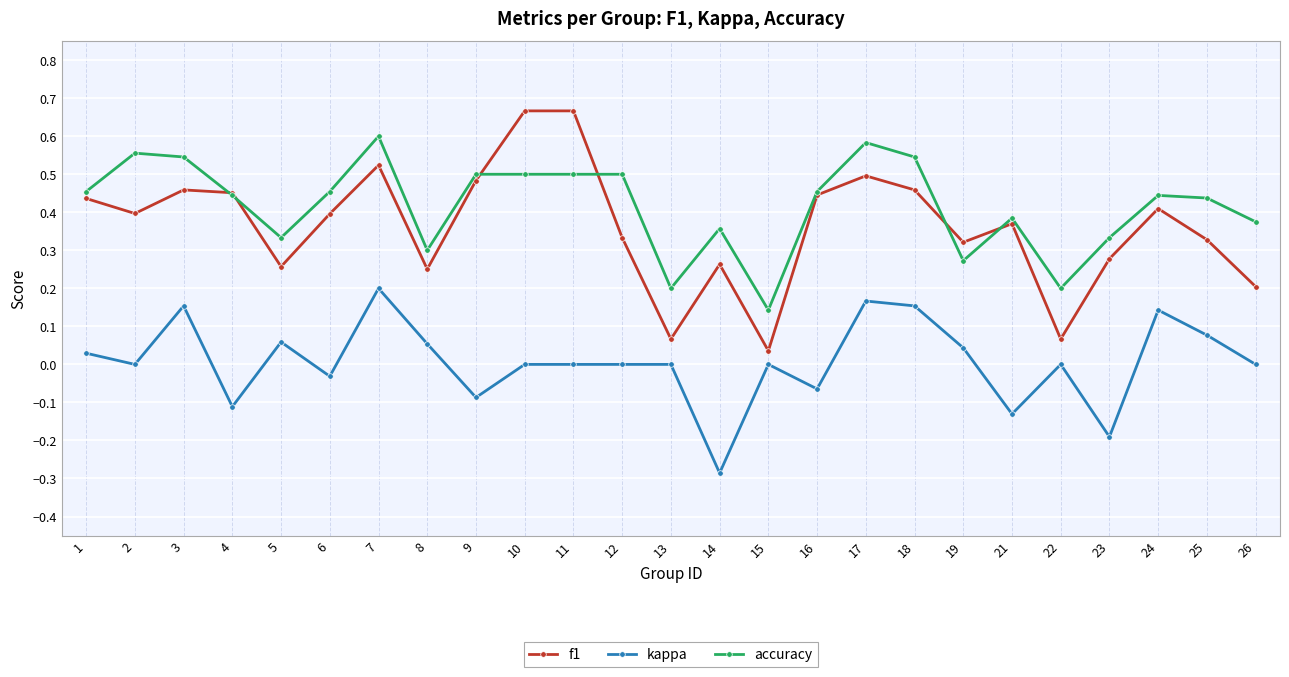

Is it true that f1 equals 0.3 at 8?

True